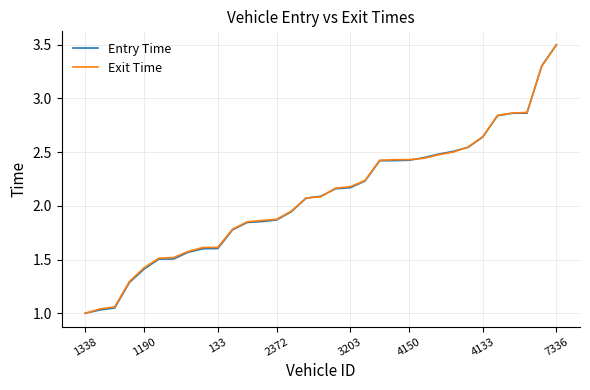

Is this an area chart (filled region under the line)?

No